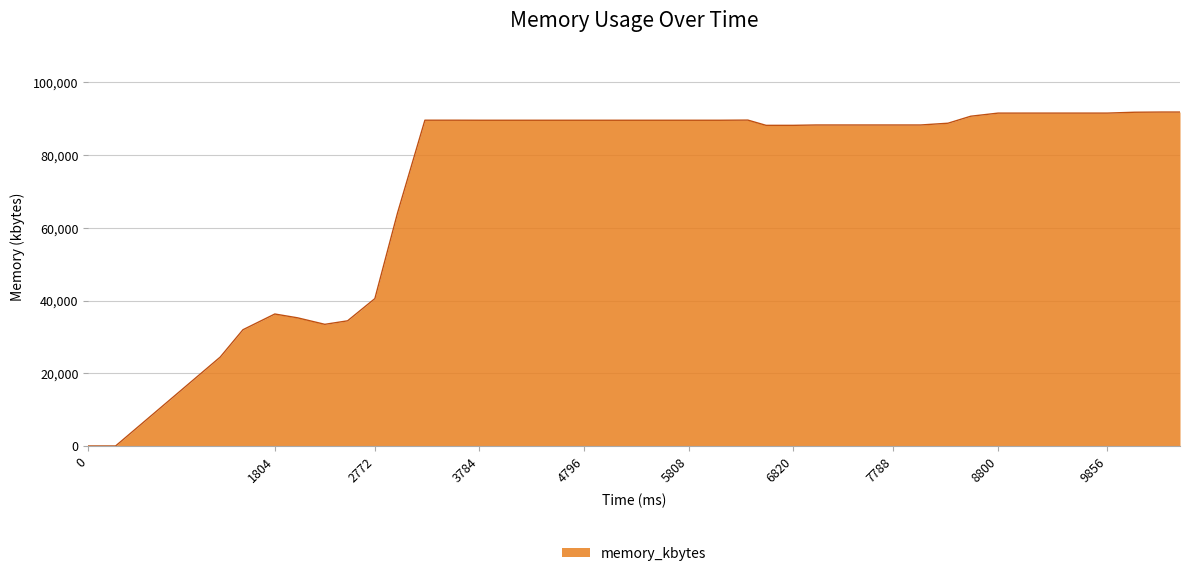

What is the greatest value displayed?

91864